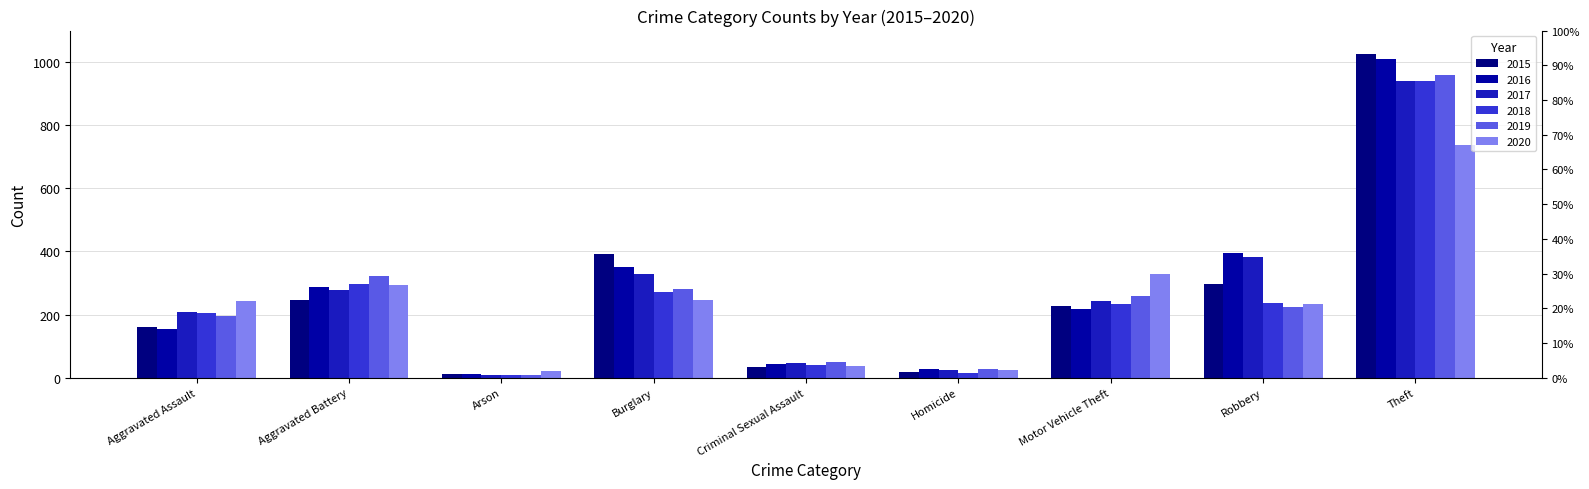

How many bars are there in total?

54